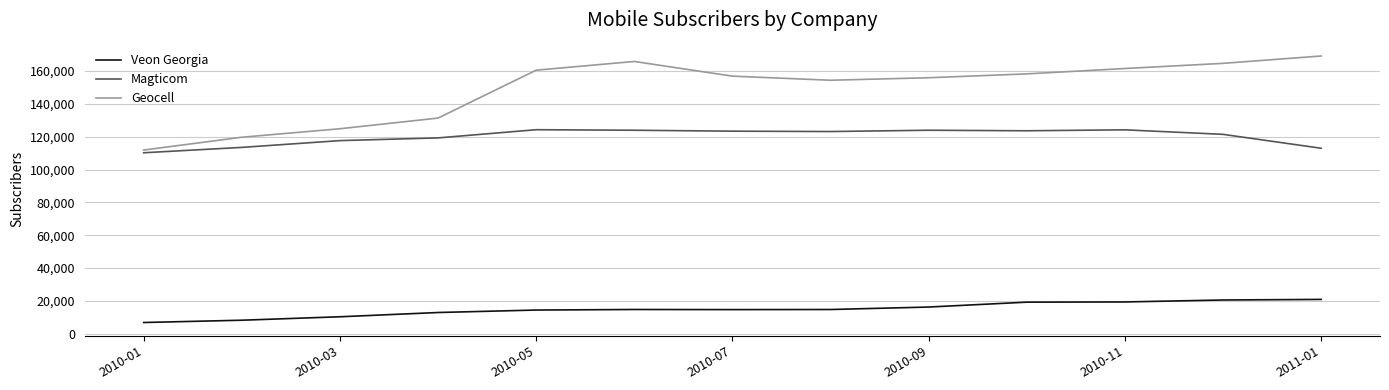

True or false: Veon Georgia and Magticom cross at least once.

False